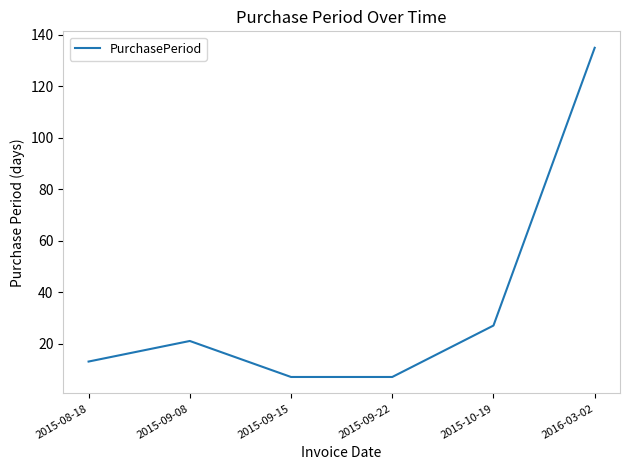

Reading left to right, extract all data points from this chart.

13	21	7	7	27	135